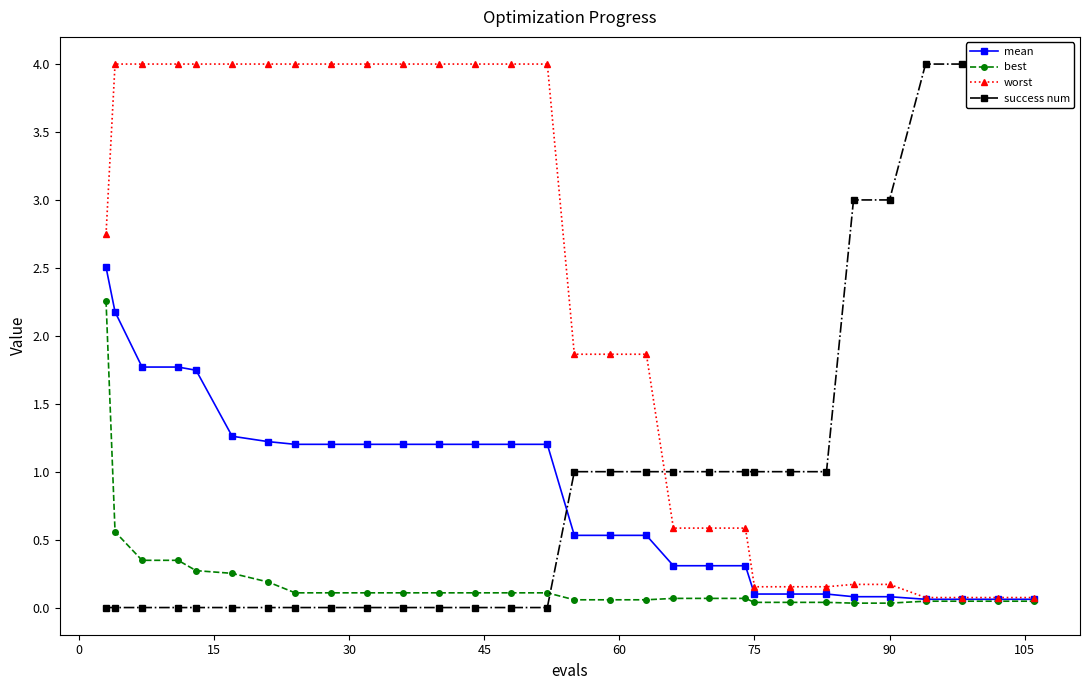

How many values in the worst series exceed 2?

15